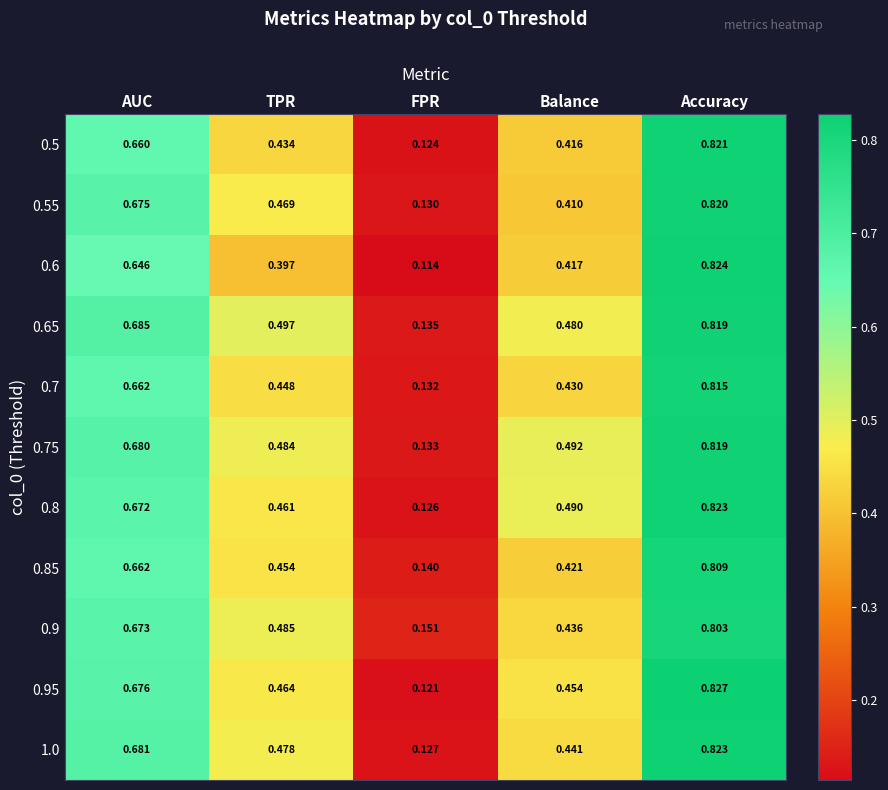

At which label is 0.7 closest to 0?

FPR